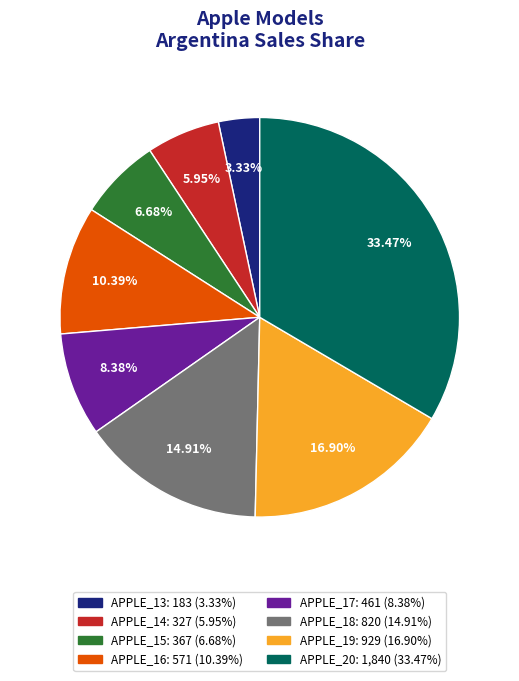

To the nearest percent, what portion does APPLE_20 represent?

33%